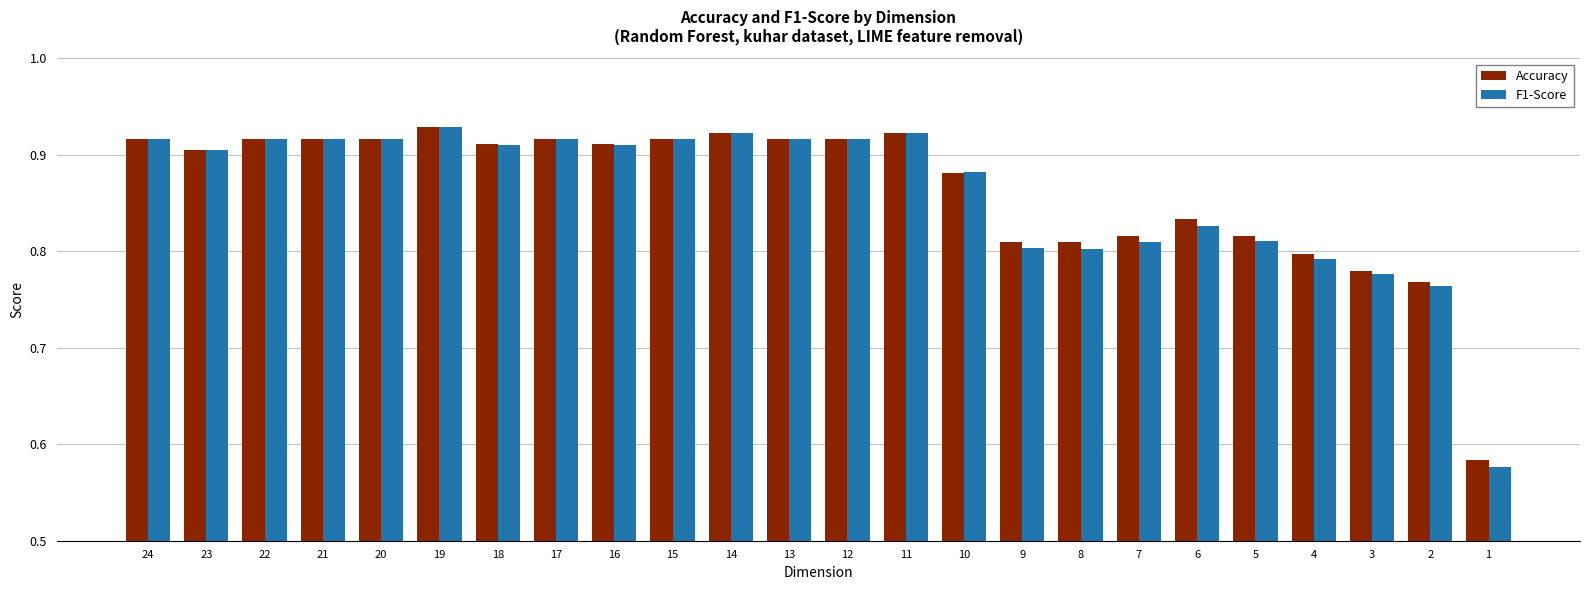

Which series has the largest range (max minus min)?

F1-Score